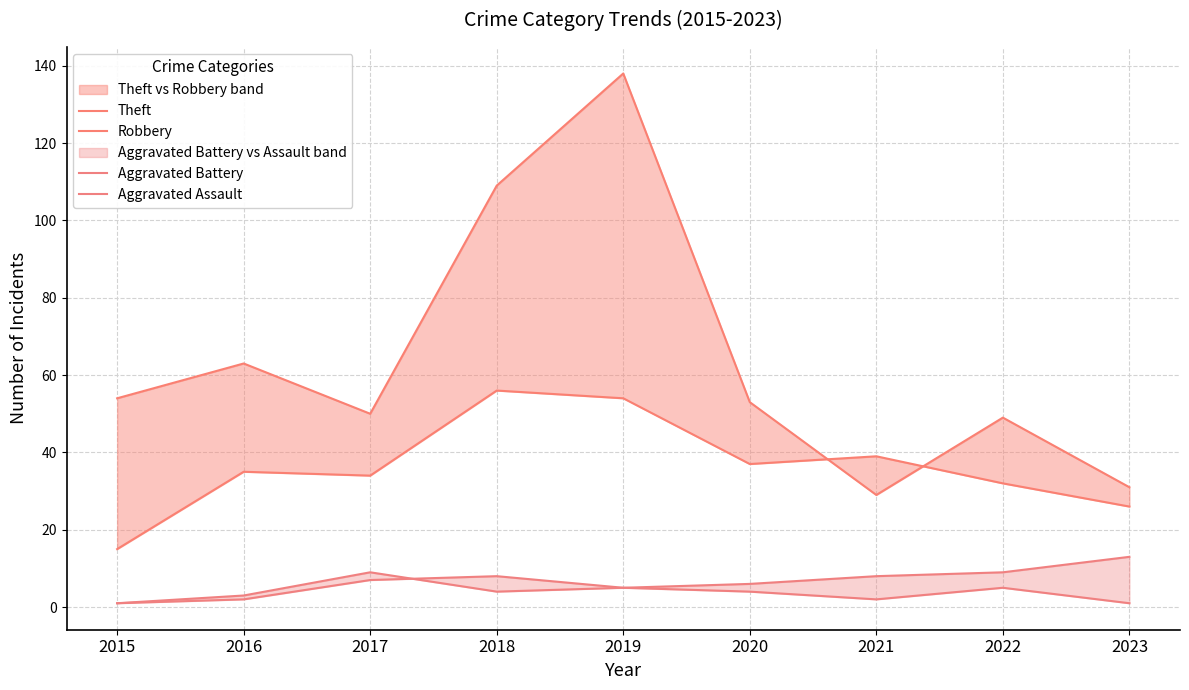

At which label does Aggravated Battery first exceed 6?

2017